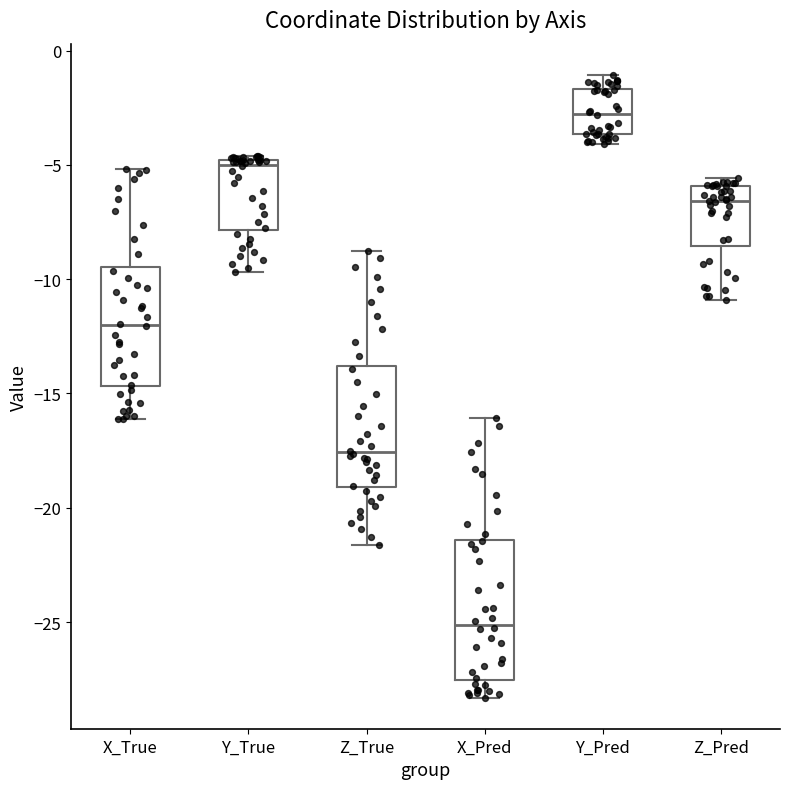

Comparing the boxes themselves (not the whiskers), which one is the tallest?

X_Pred